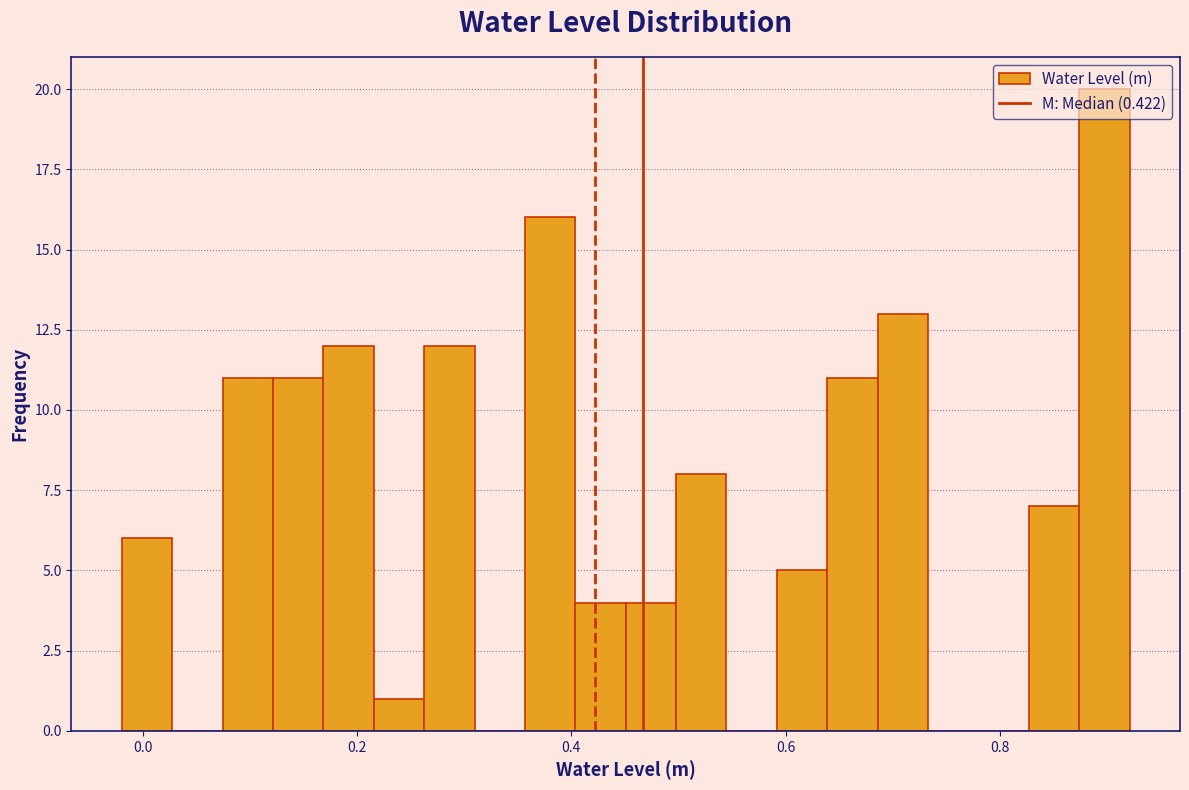

Read against the x-axis, roughly where is the centre of the tallest bar?

0.90